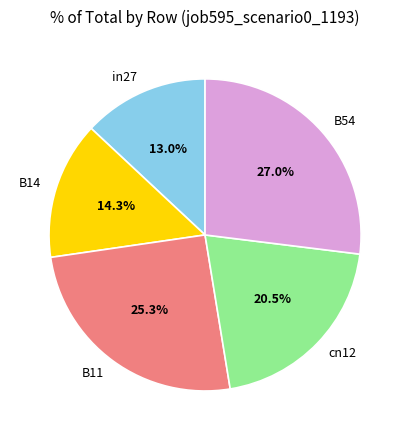

Combined, do B14 and in27 account for over 50%?

No